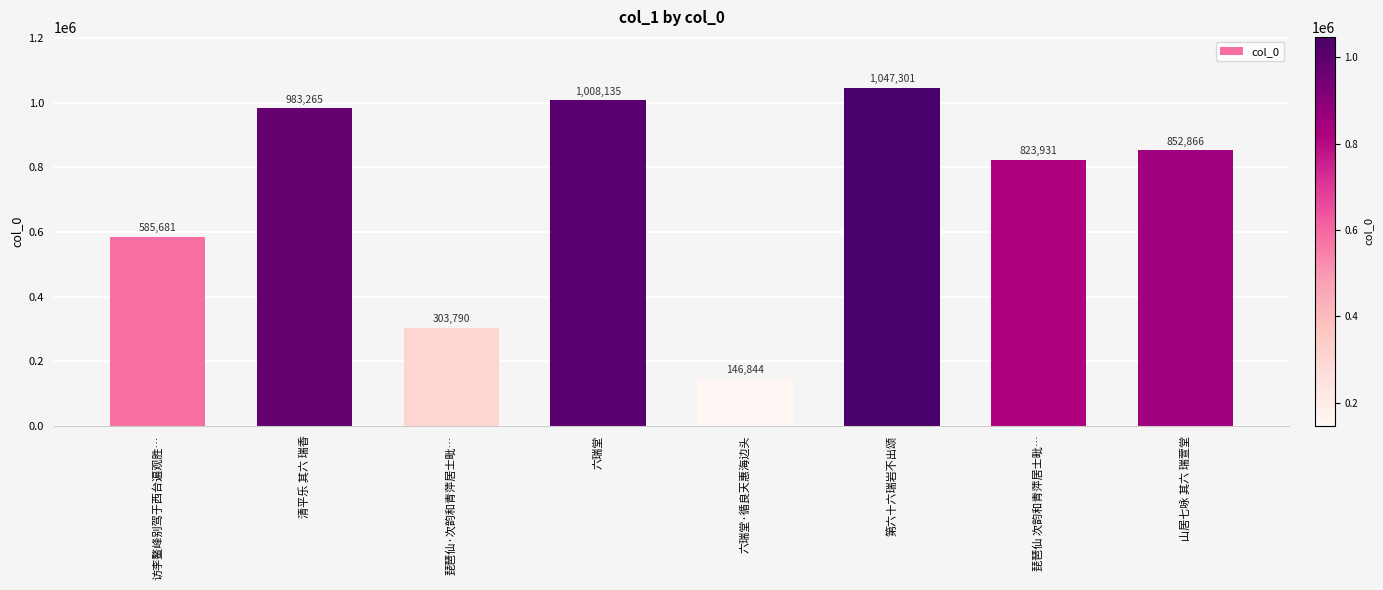

Are the bars horizontal?

No